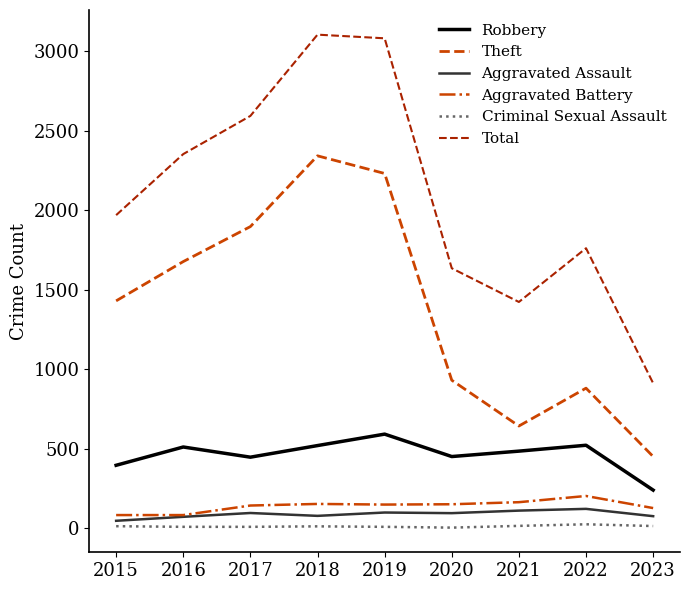

True or false: Aggravated Assault and Theft cross at least once.

False